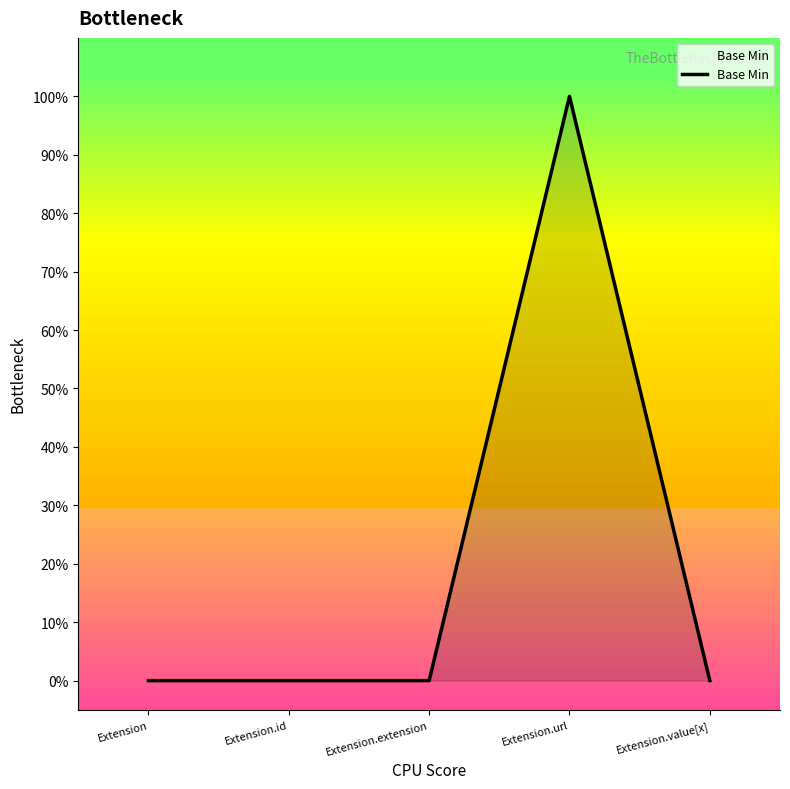

Reading right to left, transcribe all the data shown in this chart.

0	1	0	0	0